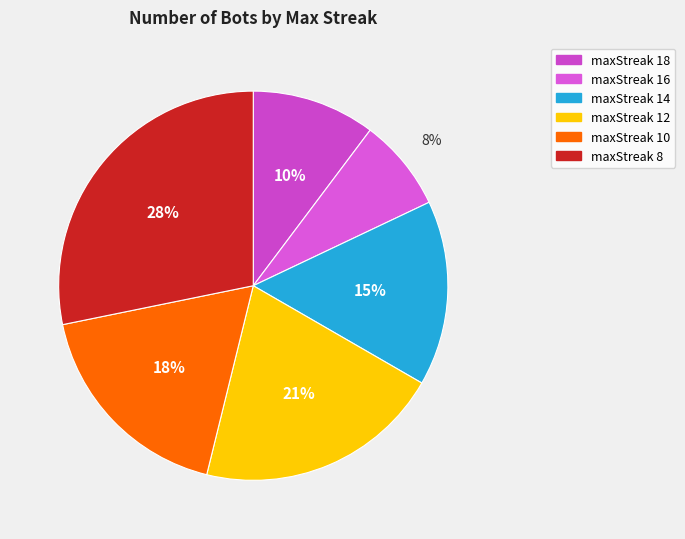

Which slice is the largest?

maxStreak 8